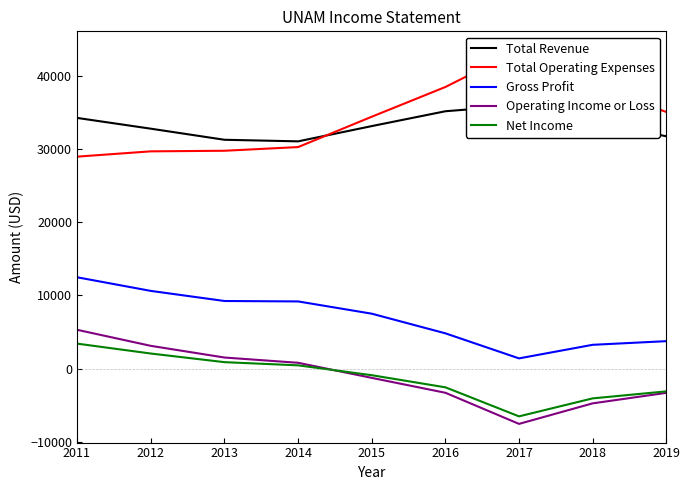

Reading left to right, transcribe all the data shown in this chart.

Total Revenue: 2011=34288.5	2012=32815.3	2013=31296.7	2014=31081.0	2015=33170.9	2016=35200.6	2017=35999.2	2018=33764.2	2019=31783.7
Total Operating Expenses: 2011=28987.7	2012=29713.3	2013=29794.4	2014=30298.7	2015=34454.2	2016=38521.3	2017=43576.7	2018=38535.1	2019=35118.5
Gross Profit: 2011=12486.1	2012=10620.0	2013=9237.5	2014=9177.9	2015=7499.9	2016=4811.6	2017=1385.5	2018=3241.4	2019=3740.2
Operating Income or Loss: 2011=5300.7	2012=3102.0	2013=1502.3	2014=782.3	2015=-1283.2	2016=-3320.8	2017=-7577.5	2018=-4770.9	2019=-3334.9
Net Income: 2011=3406.3	2012=2050.9	2013=868.2	2014=433.3	2015=-916.7	2016=-2574.2	2017=-6547.7	2018=-4089.0	2019=-3131.2